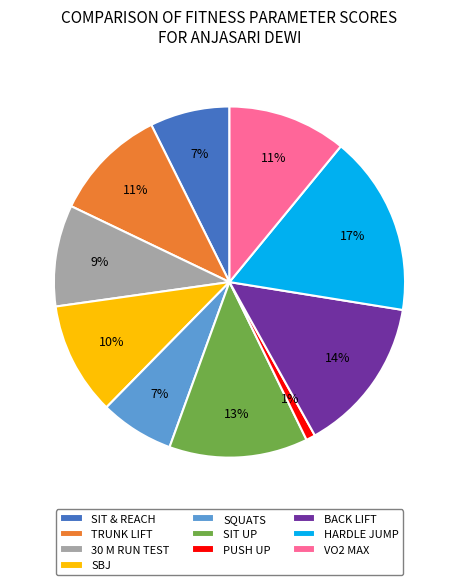

To the nearest percent, what portion does PUSH UP represent?

1%